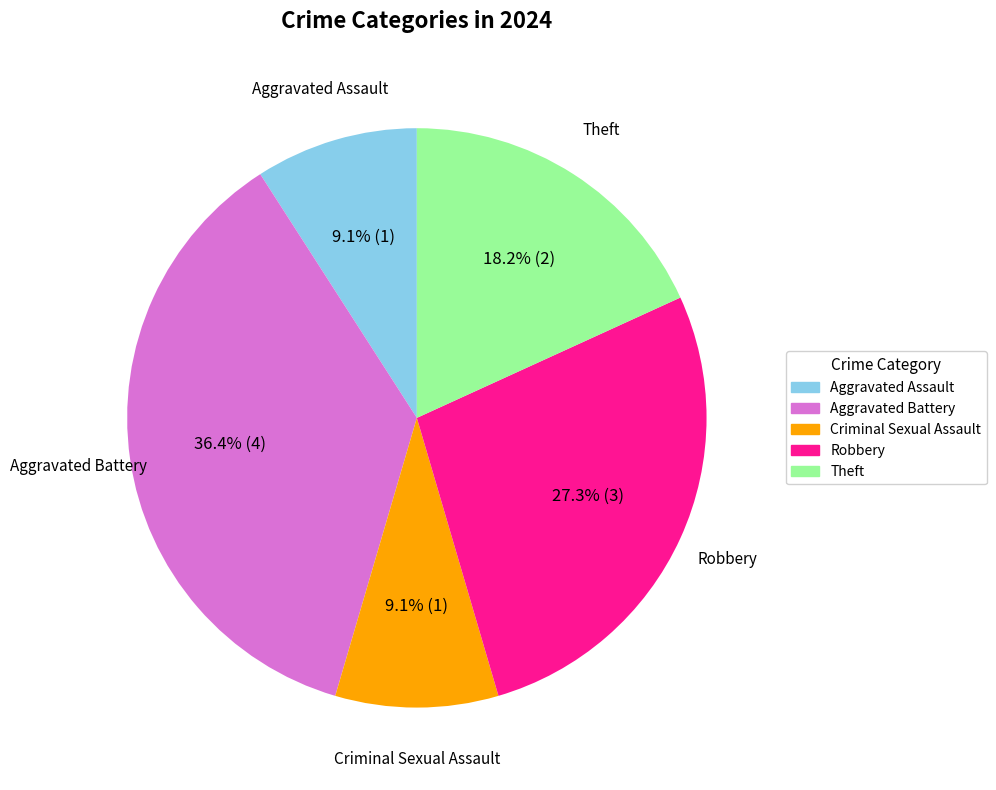

The Theft slice represents 24% of the pie. True or false?

False